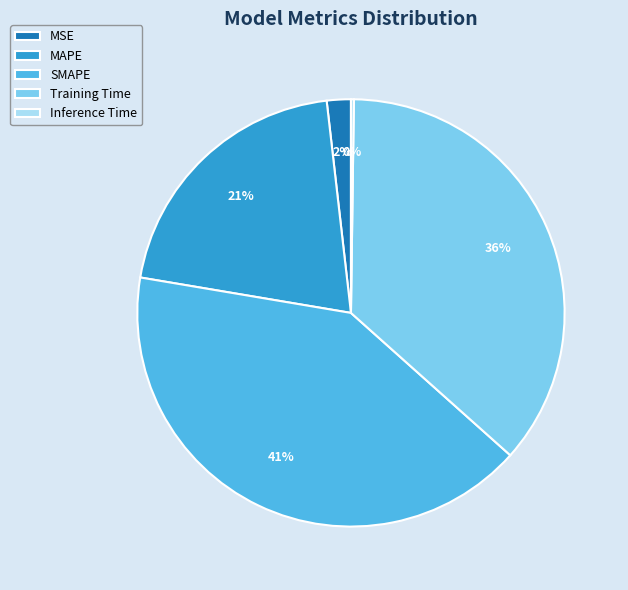

To the nearest percent, what is the combined percentage of MAPE and SMAPE?

62%